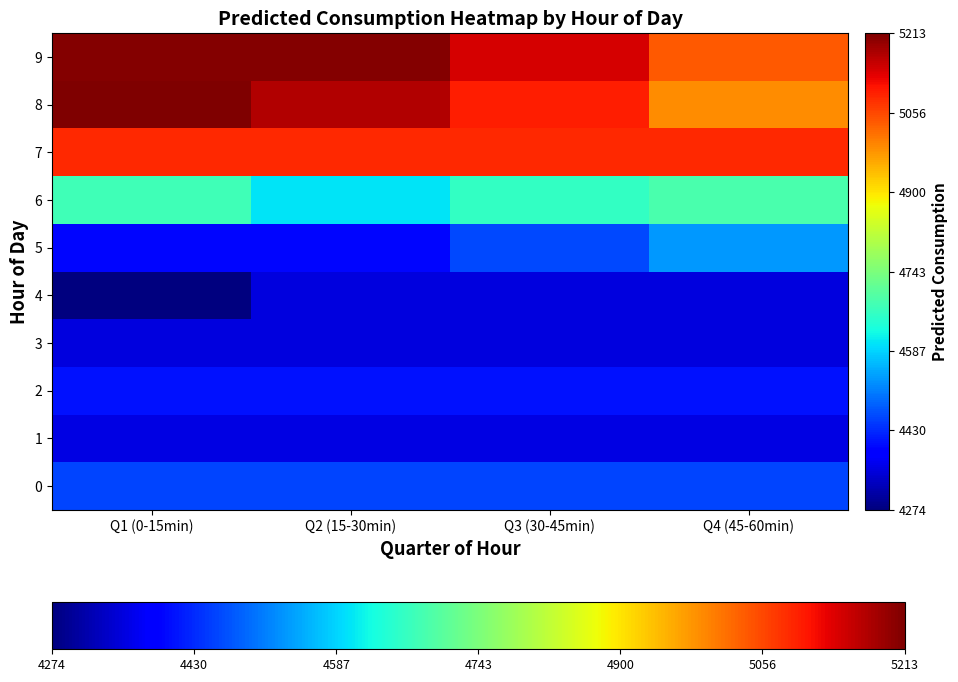

Which category has the lowest value across all series?

Q1 (0-15min)